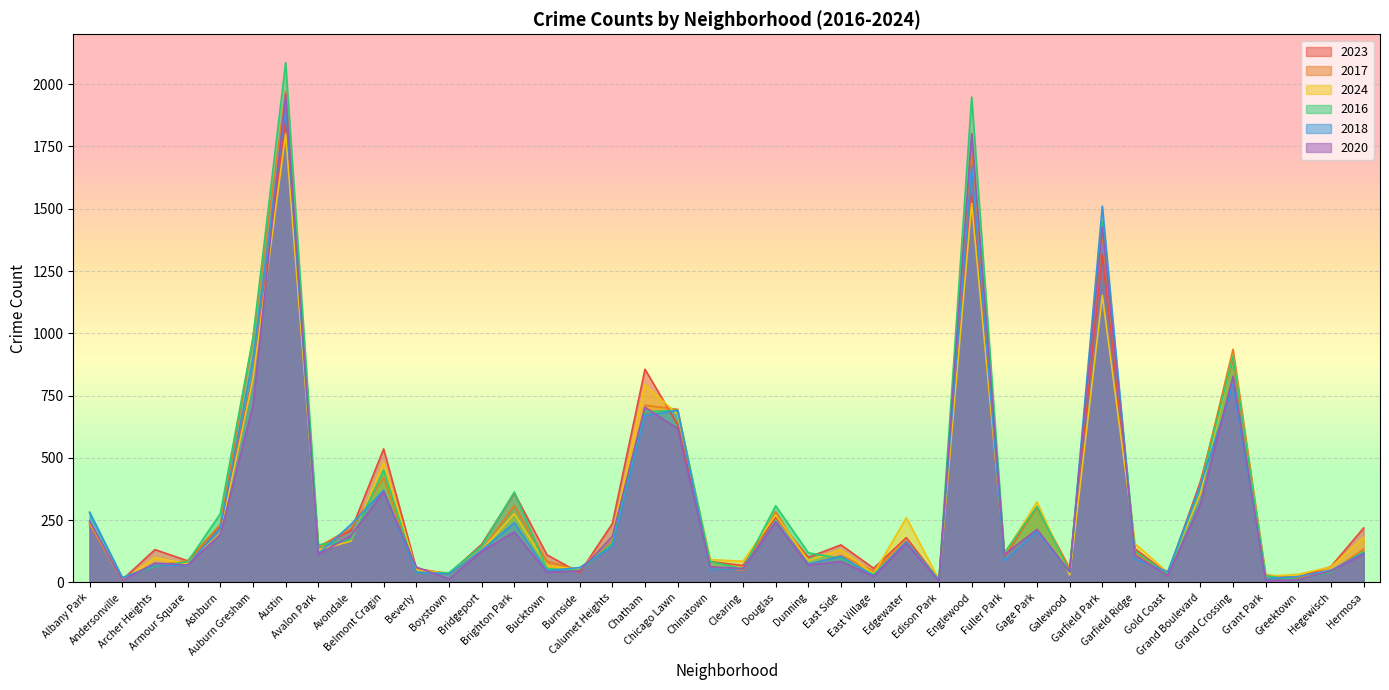

At which label does 2016 first exceed 126?

Albany Park